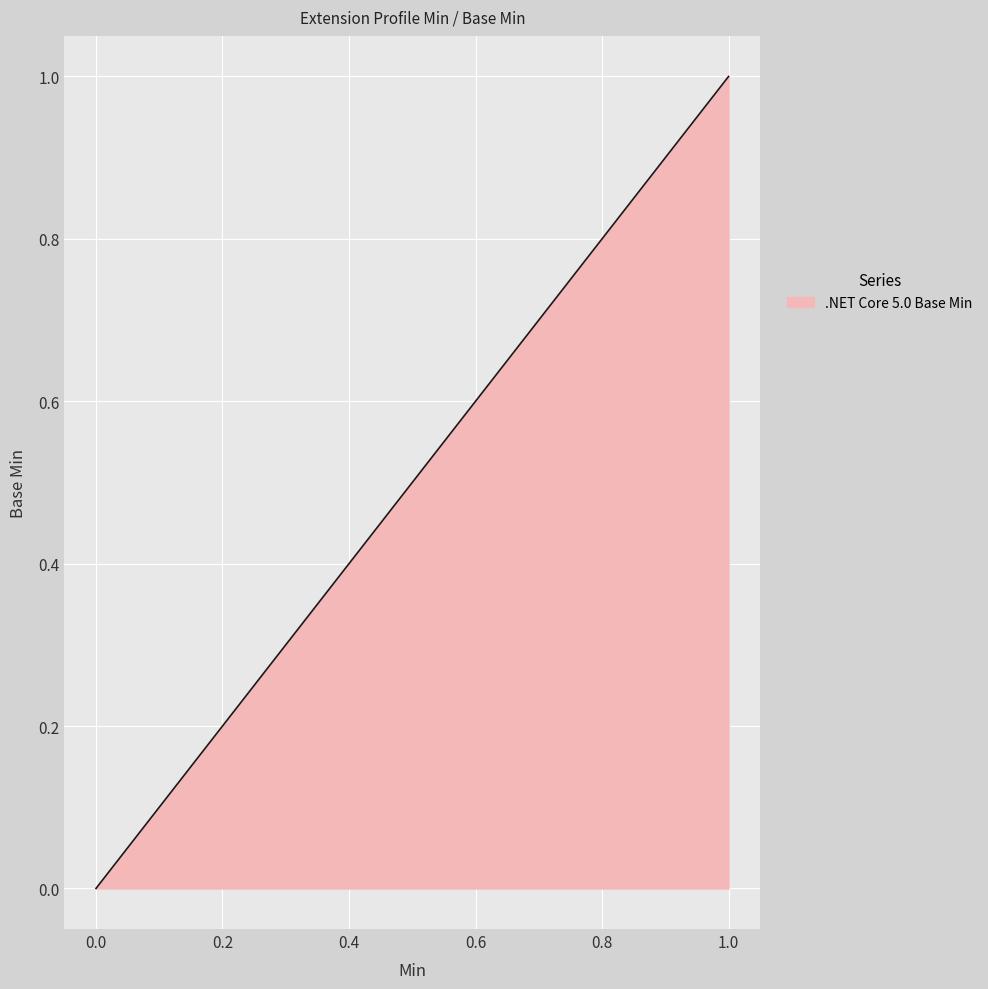

How many lines are shown in the chart?

1